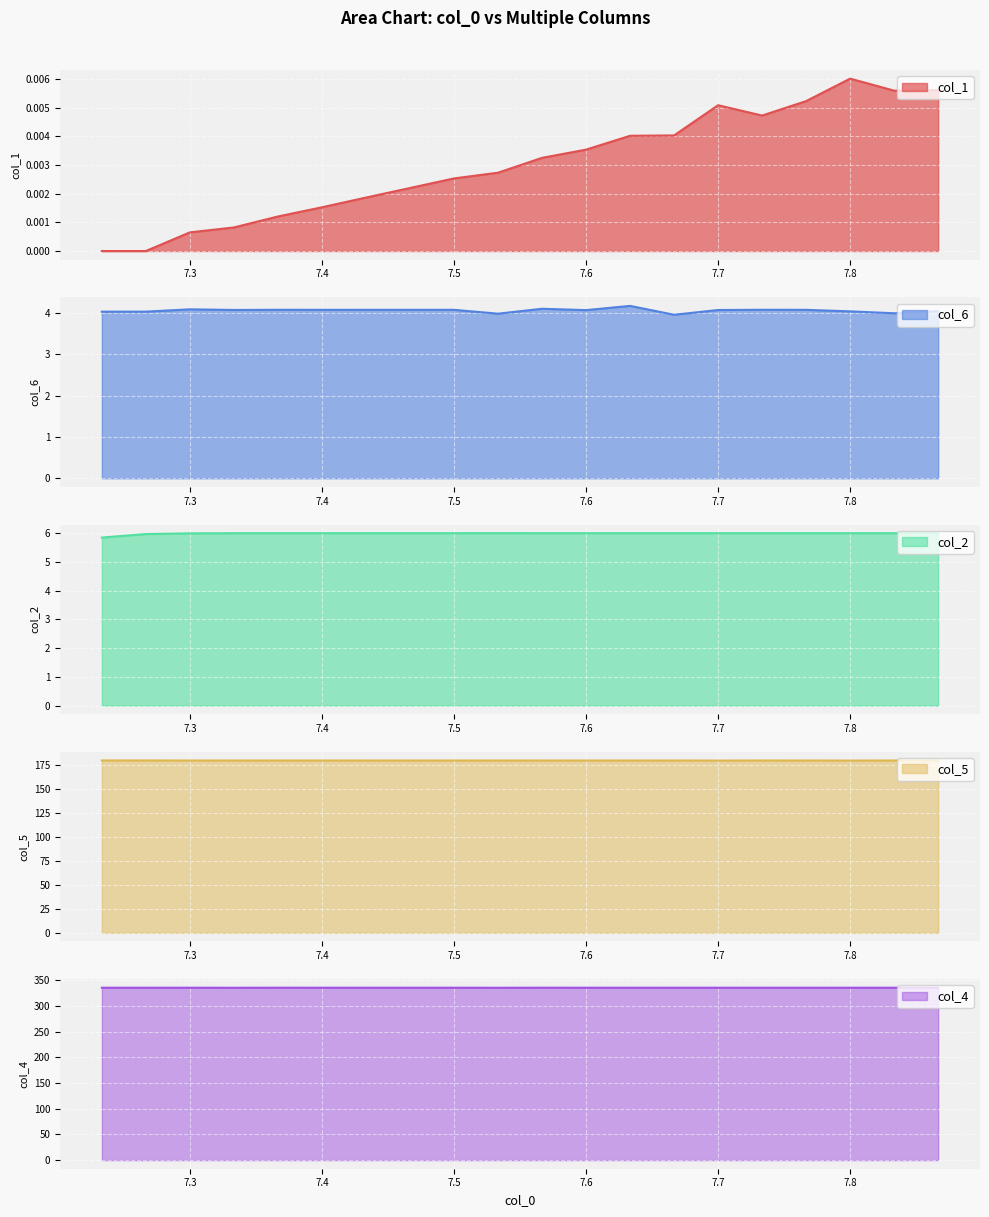

What is the maximum value for col_2?

6.0